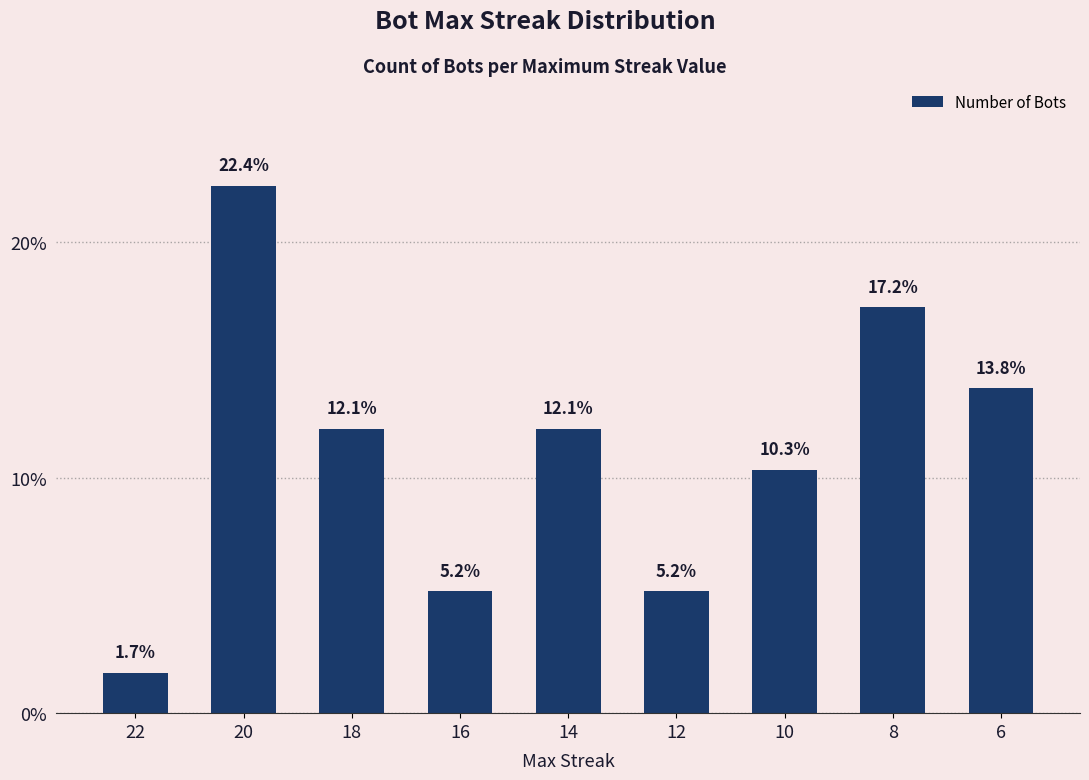

What is the sum of all values?

100.0